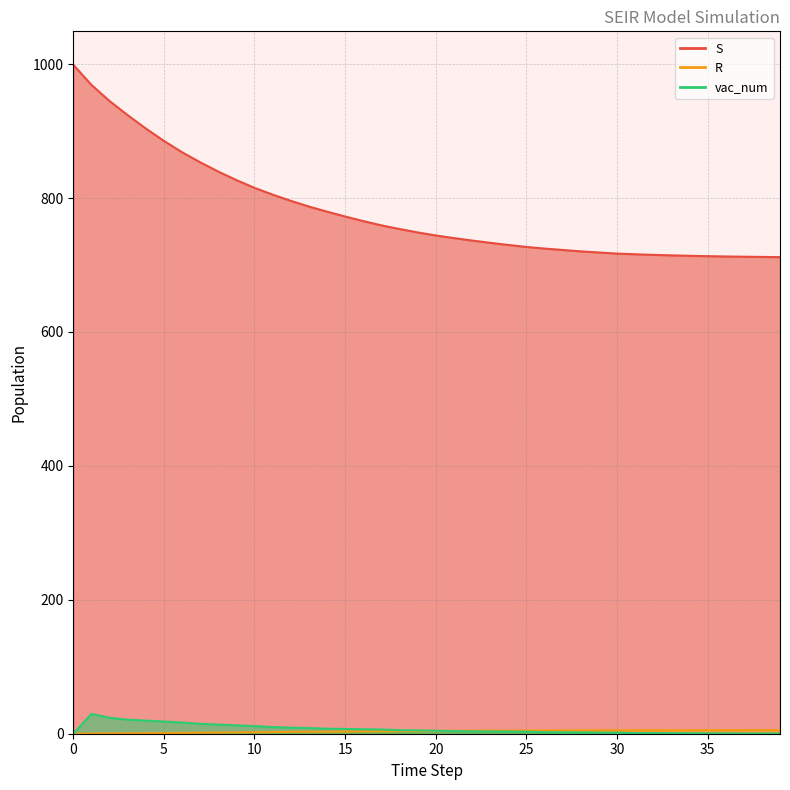

Which series has the widest spread of values?

S